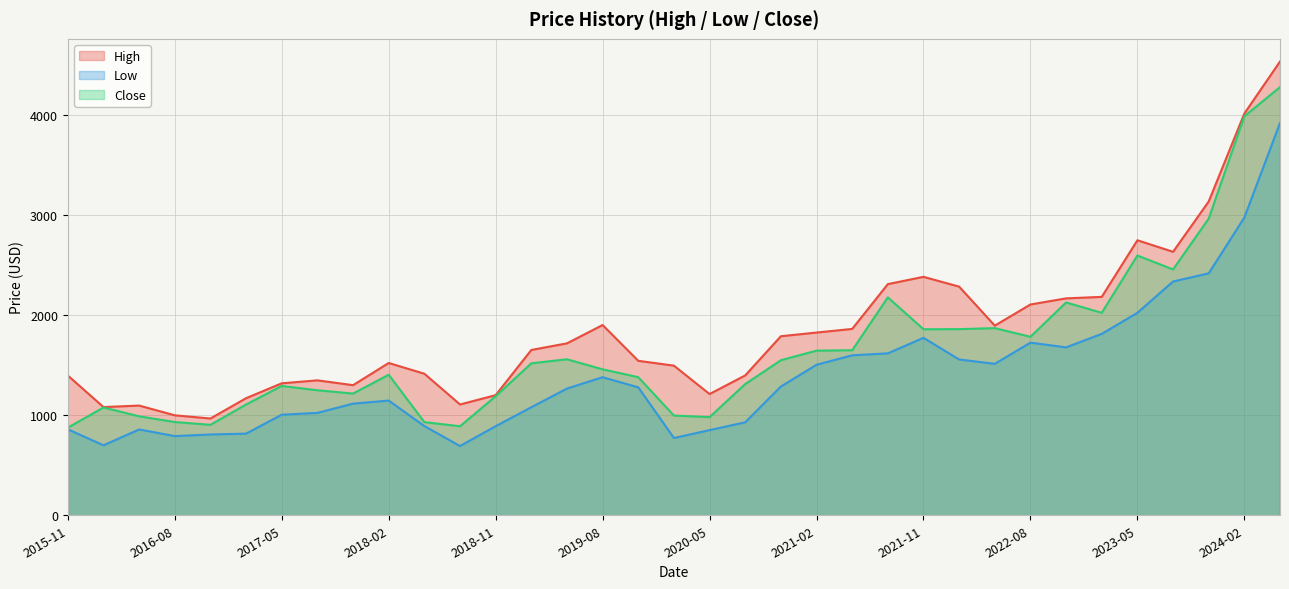

At which label is Low closest to 2303?

2023-08